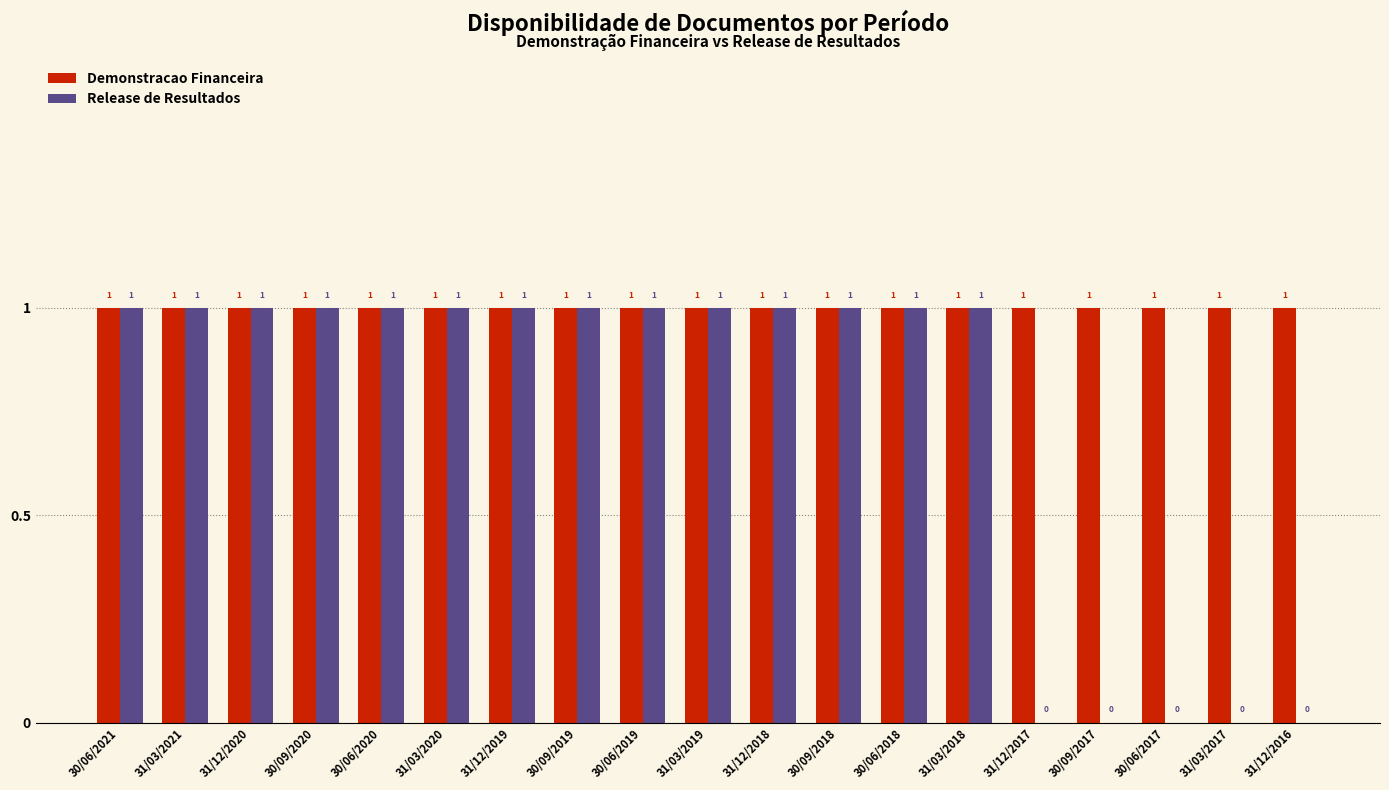

How many Release de Resultados values are between 0 and 1?

19